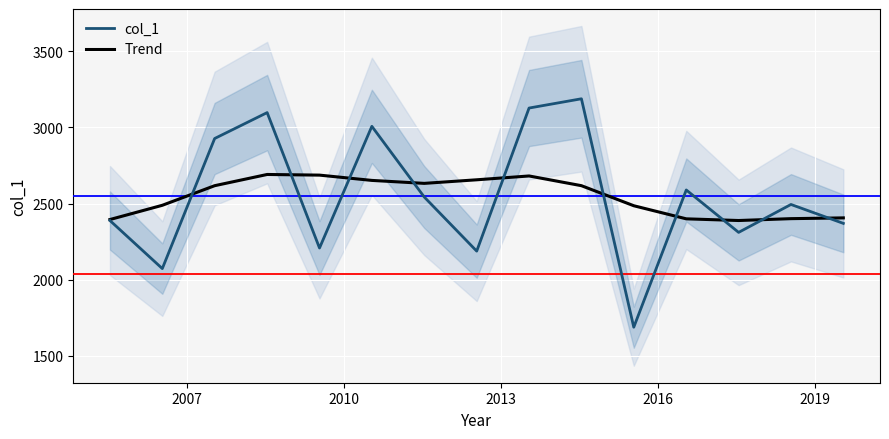

What is the minimum value for Trend?

2388.7